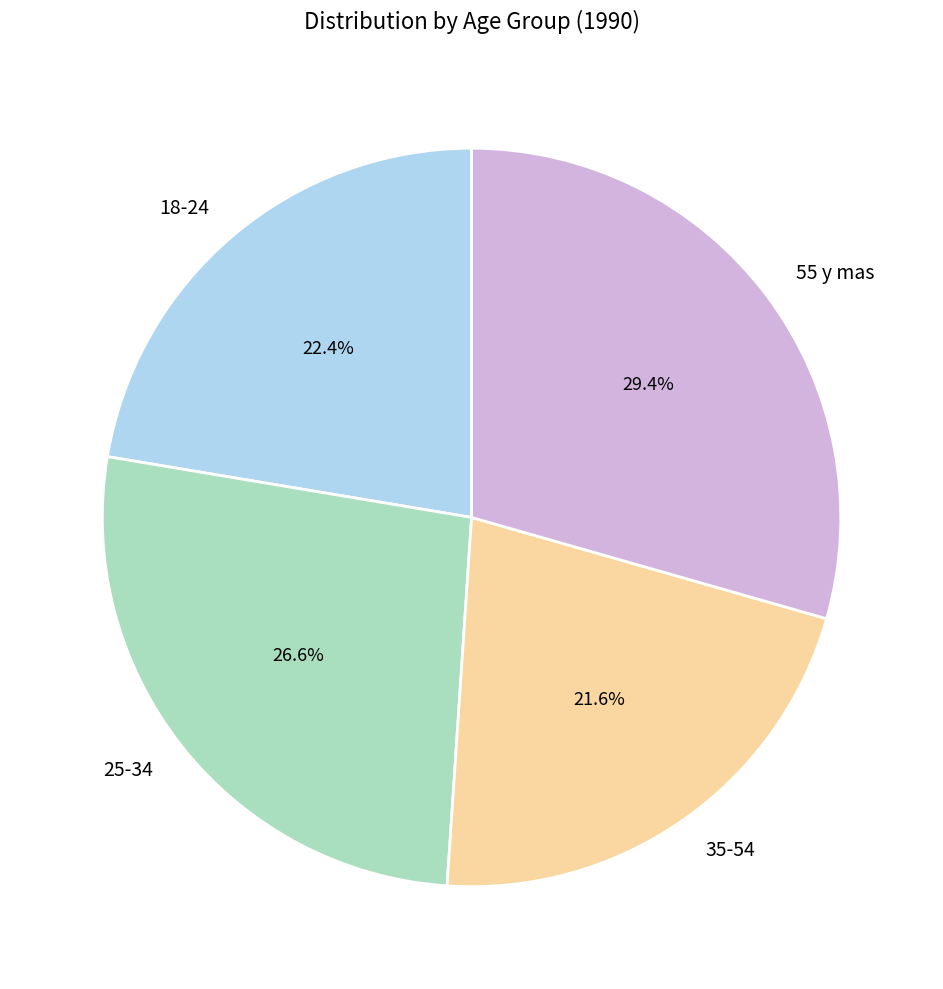

The 18-24 slice represents 22% of the pie. True or false?

True